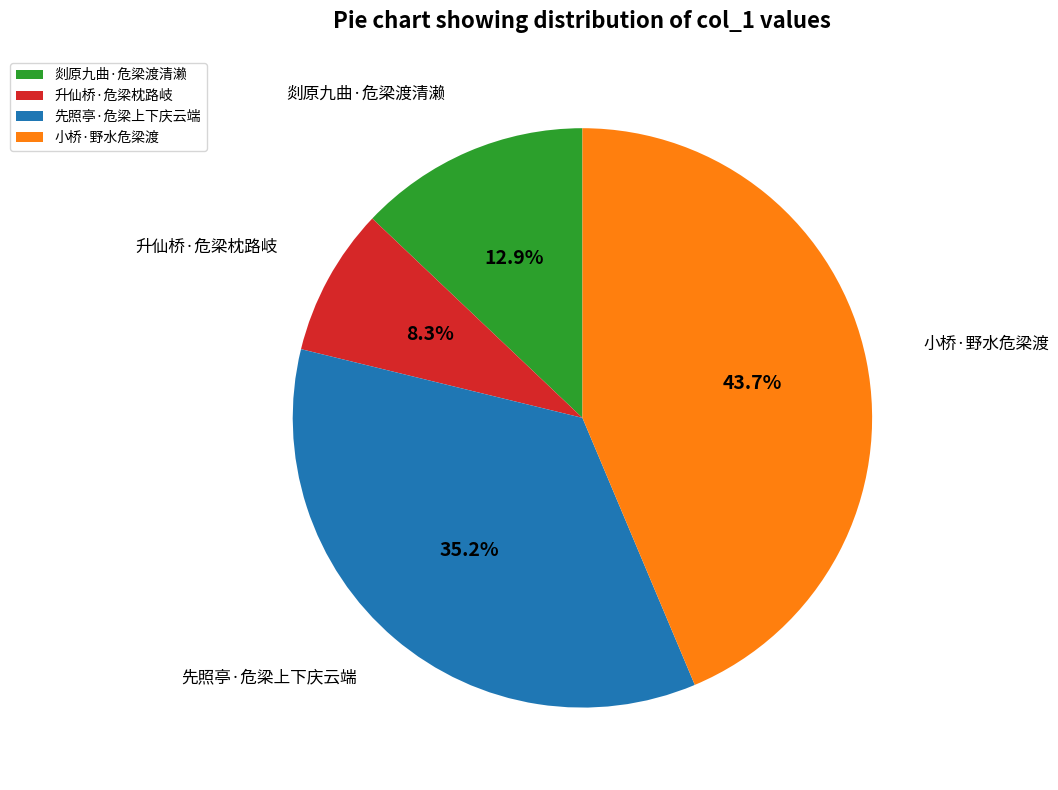

Which category has the smallest portion of the pie?

升仙桥·危梁枕路岐